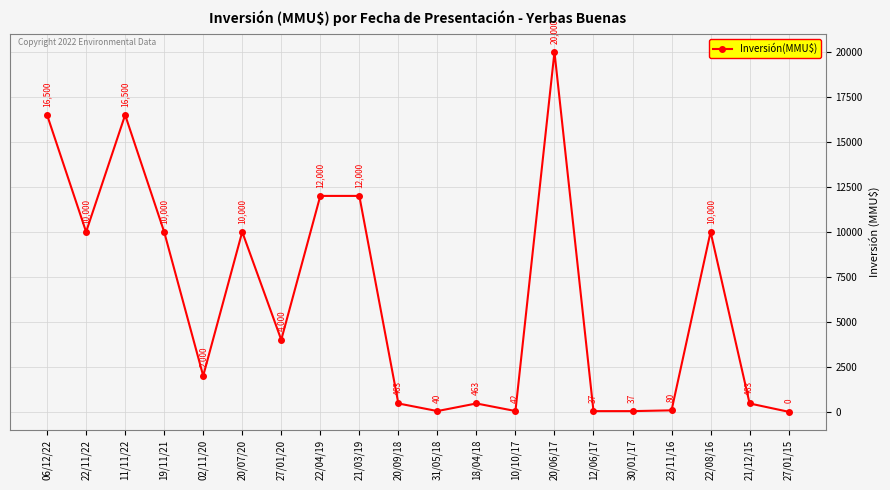

What is the difference between the second highest and minimum values?

16500